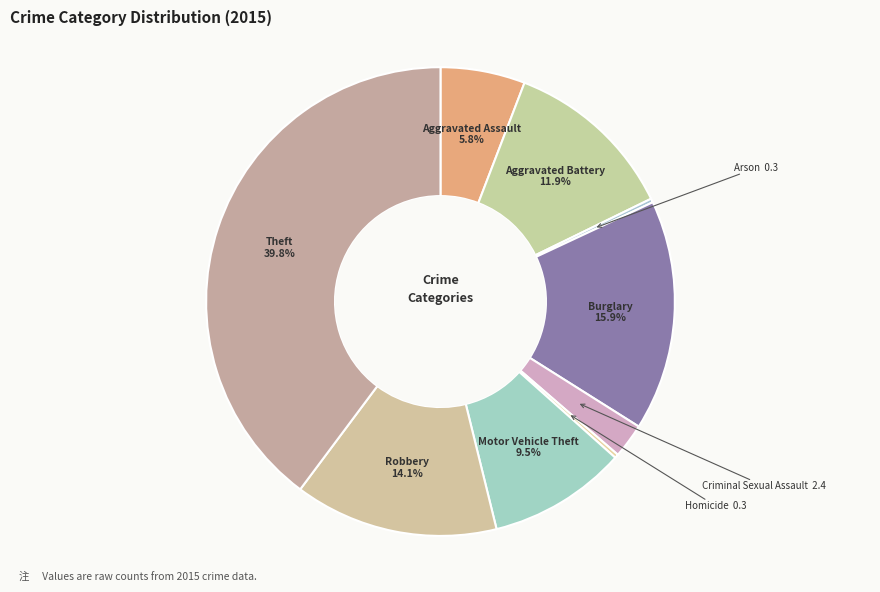

Do Theft and Criminal Sexual Assault together represent more than half of the pie?

No